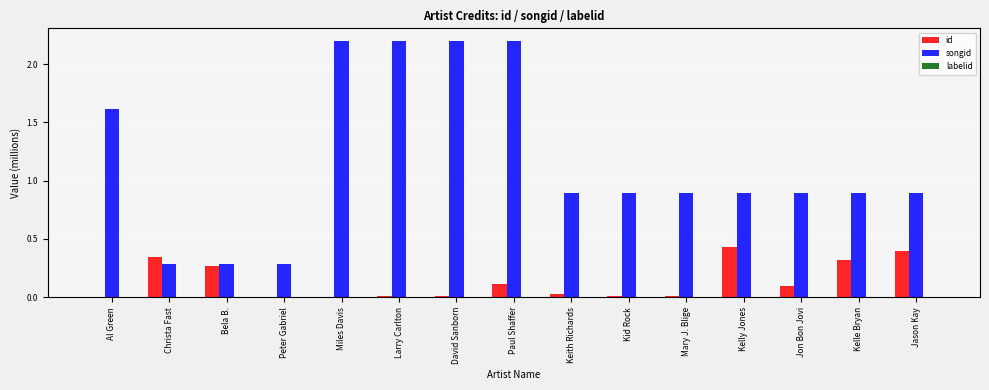

The value of id at Christa Fast is 0.5. True or false?

False